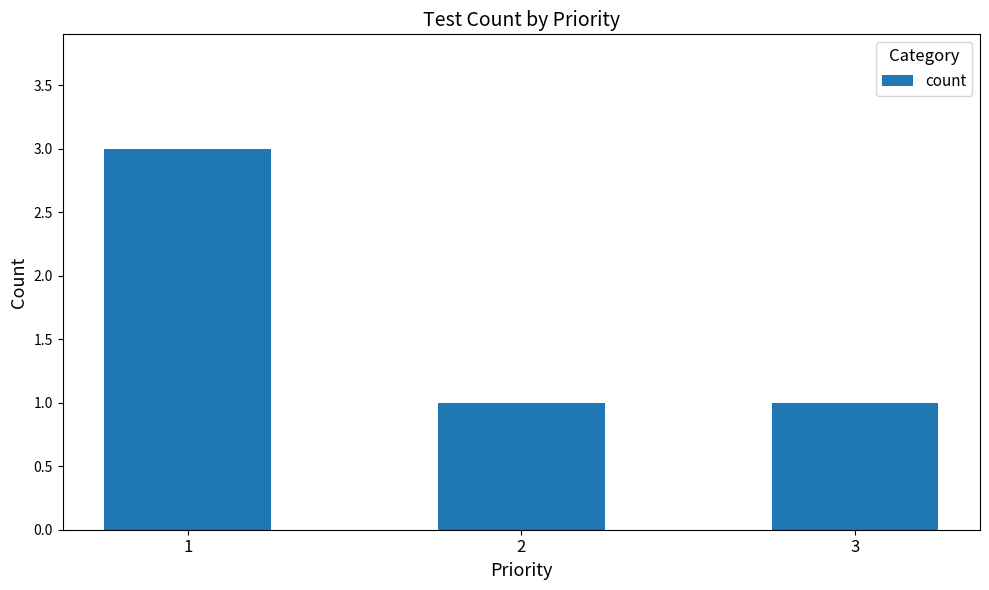

Between 3 and 1, which is larger?

1